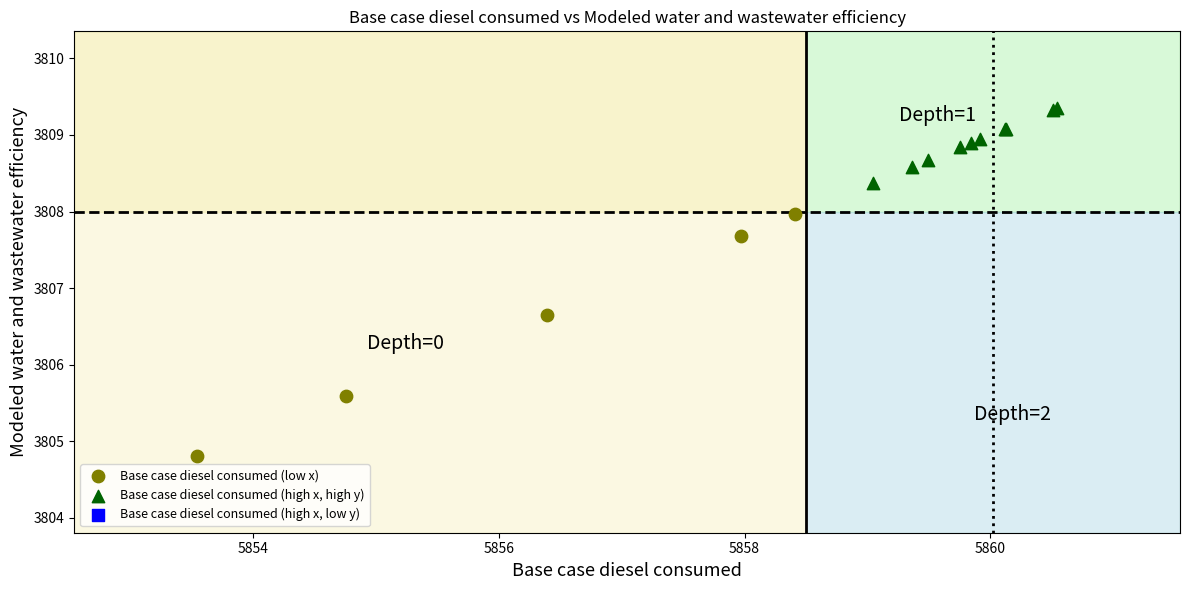

Which series reaches the minimum Y coordinate?

Base case diesel consumed (low x)